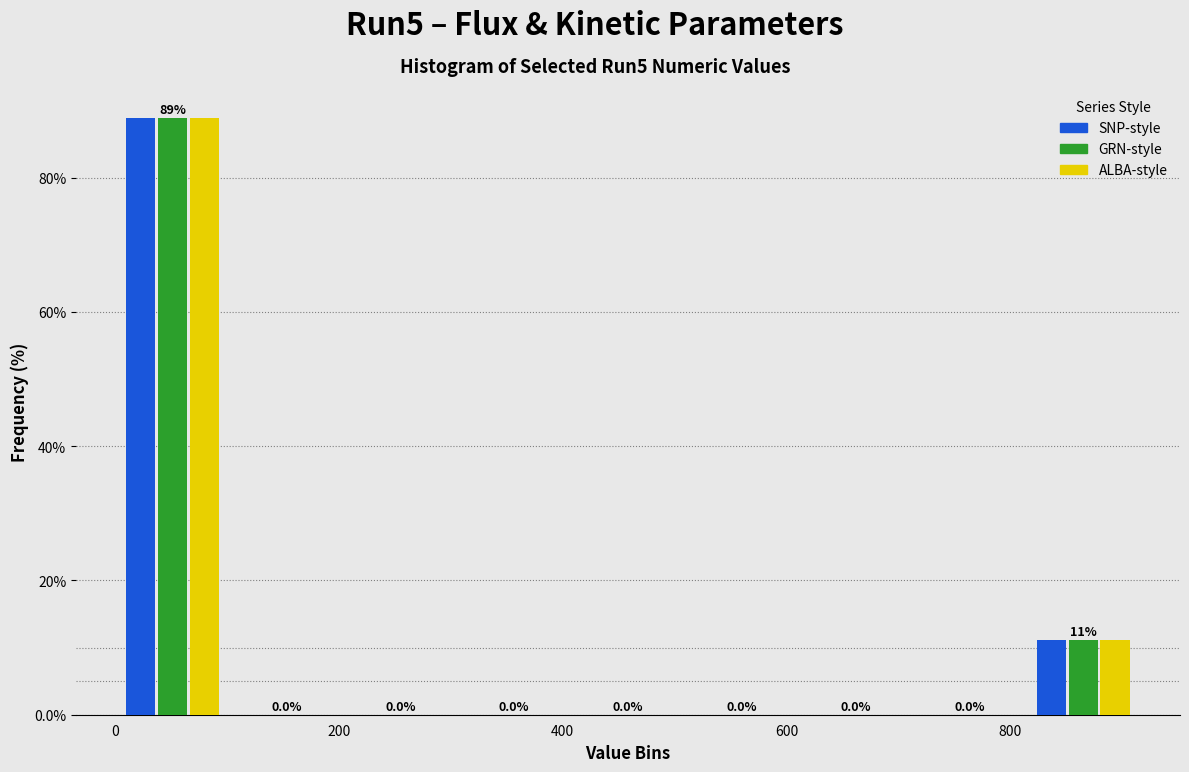

In the GRN-style series, which range on the x-axis has the tallest bar?

0 to 100